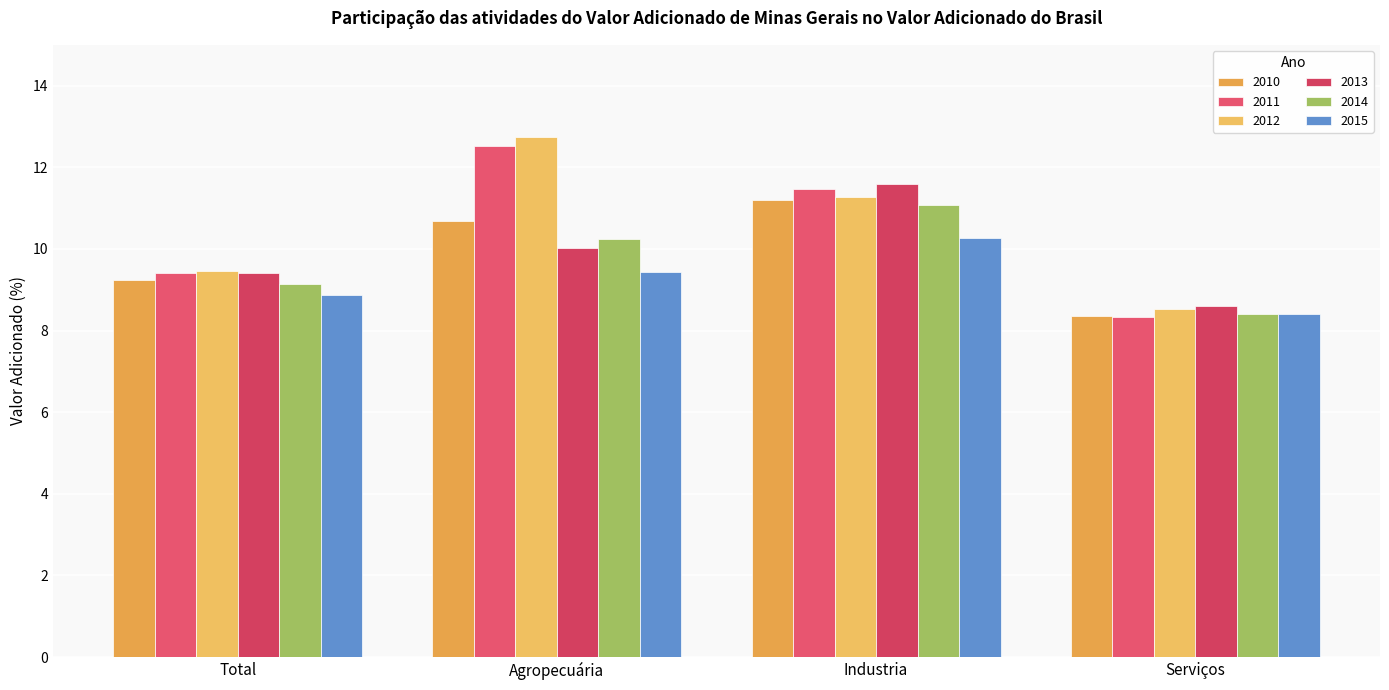

Between Total and Serviços, which series saw the biggest shift?

2011